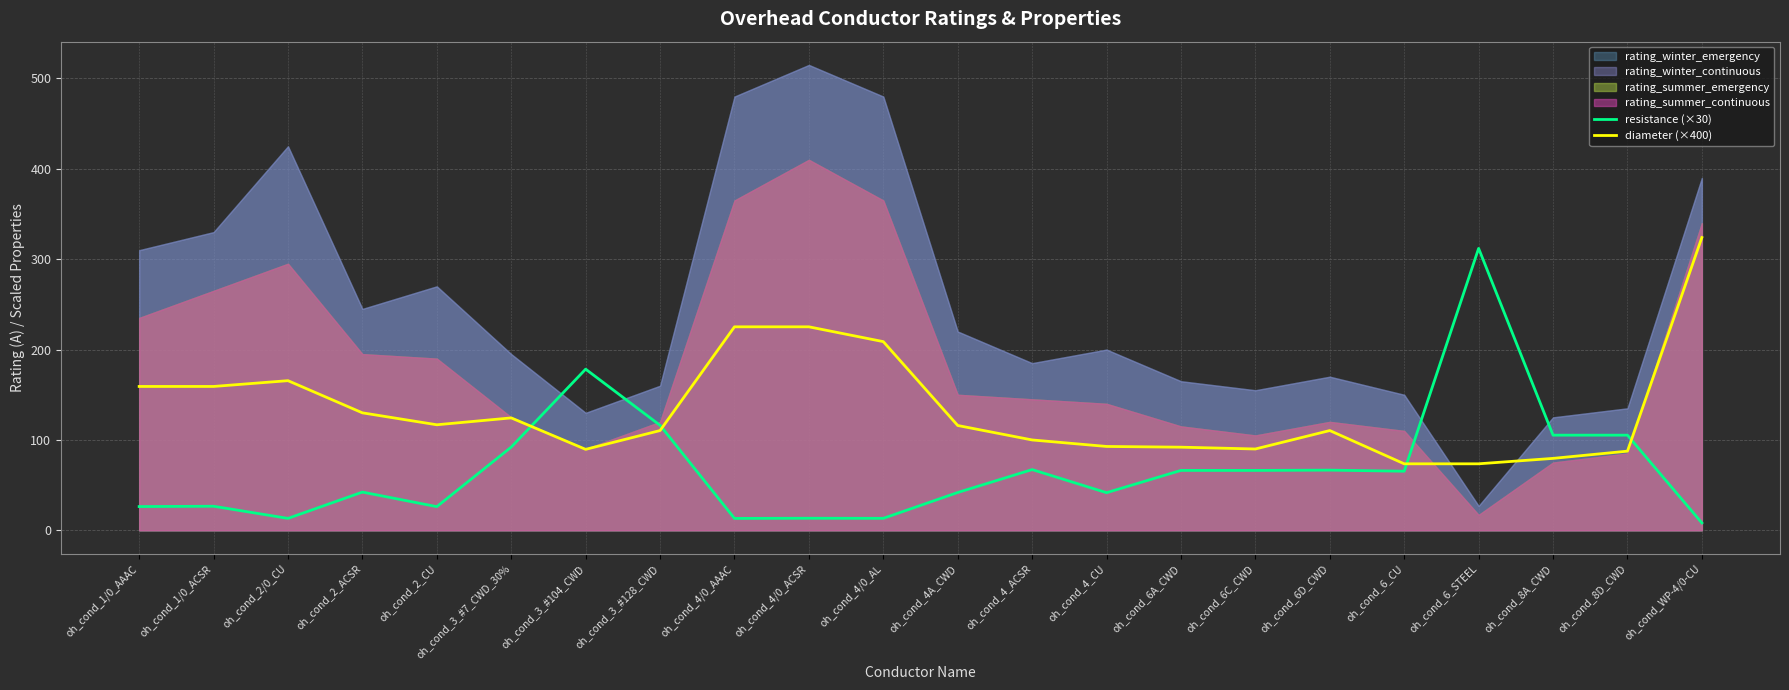

Is the value of diameter (×400) at oh_cond_1/0_AAAC greater than the value of resistance (×30) at oh_cond_6C_CWD?

Yes